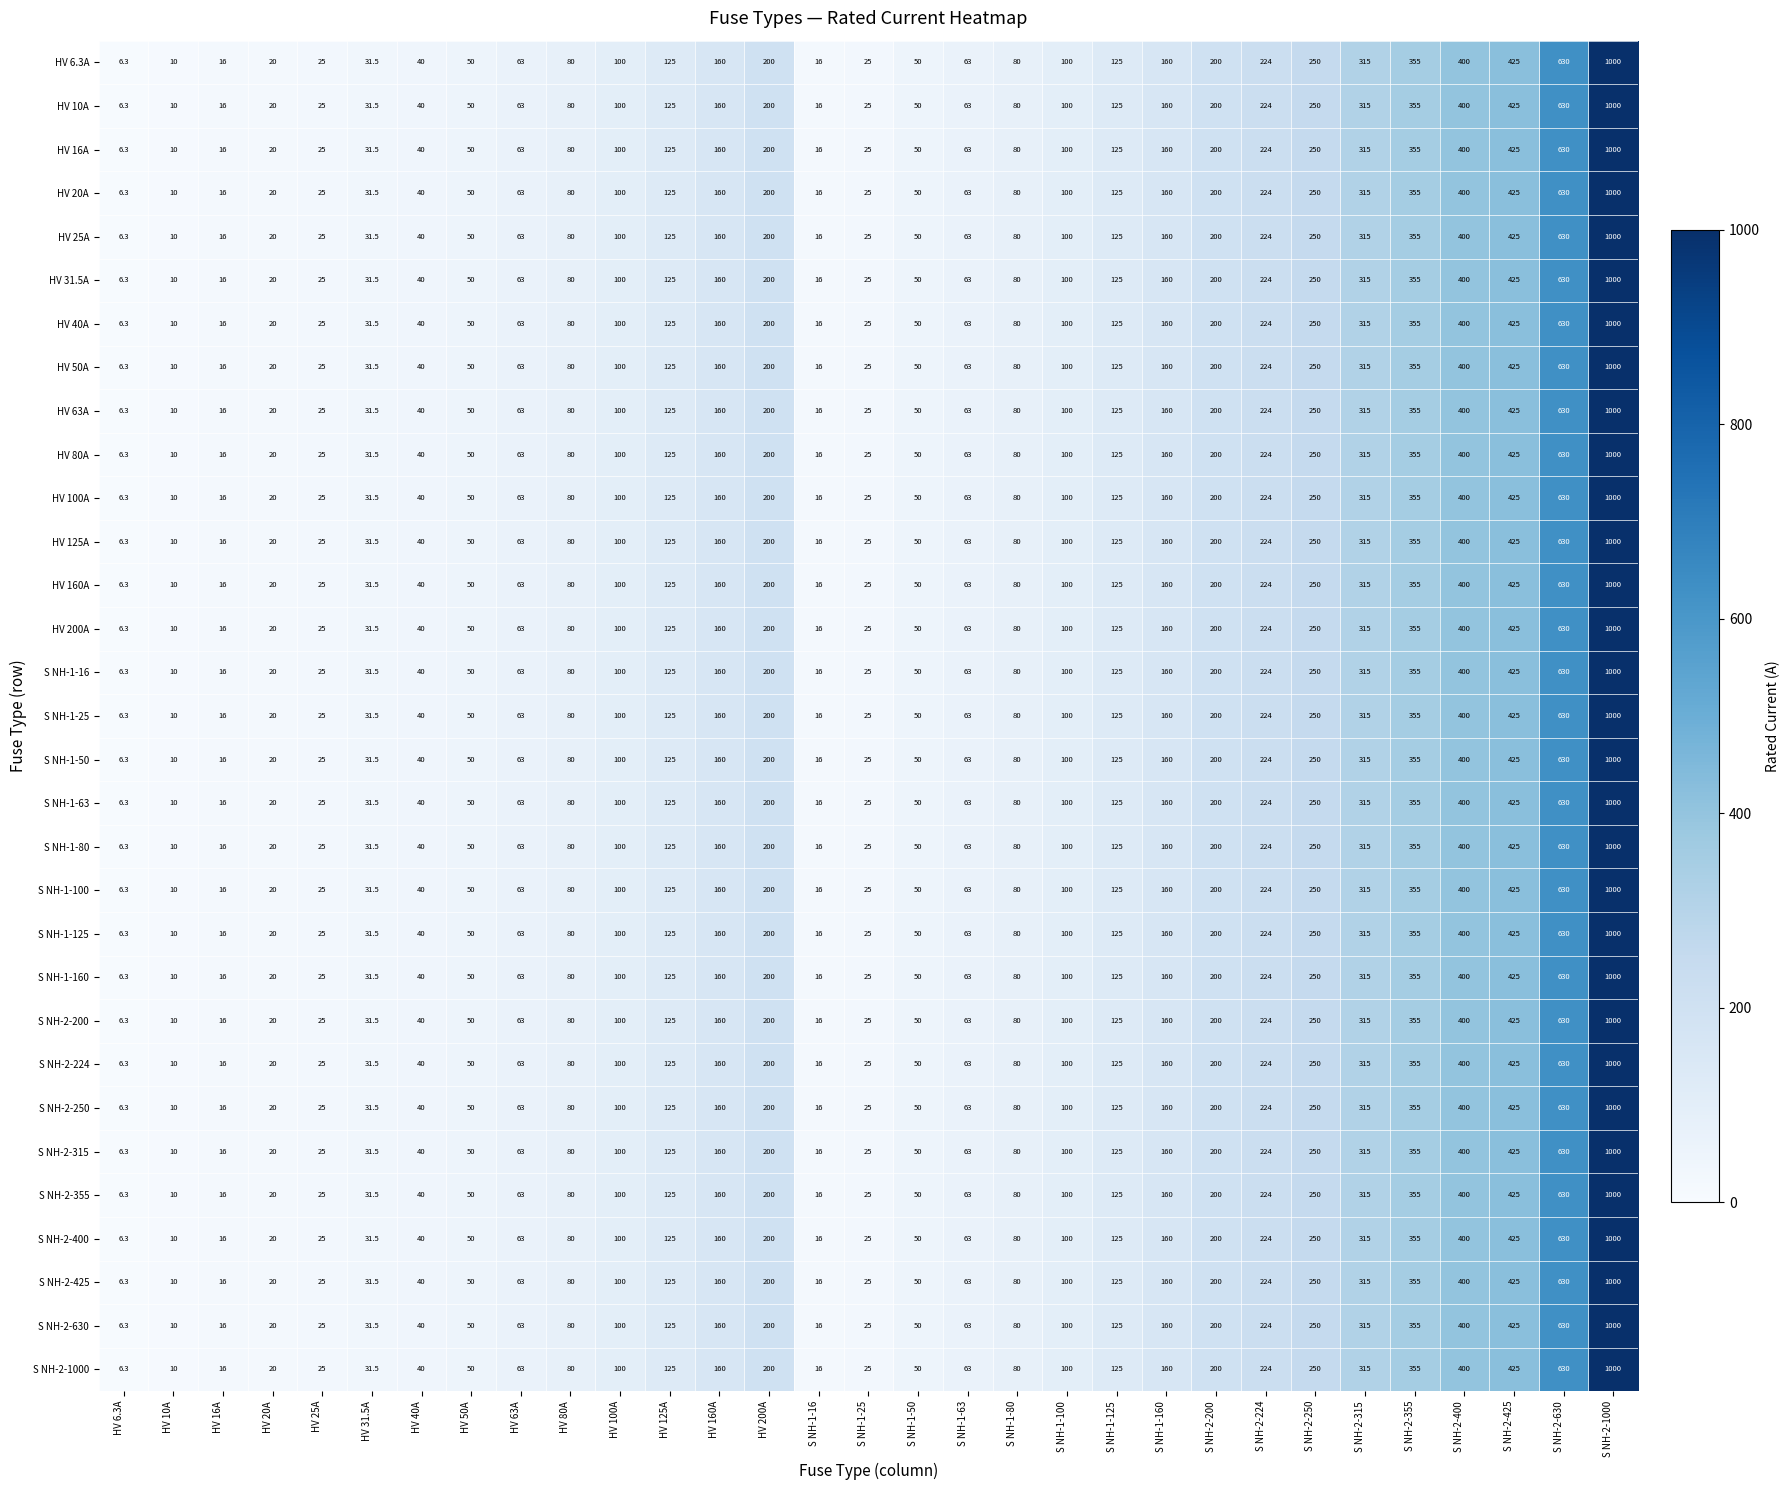

Which category has the lowest value across all series?

HV 6.3A